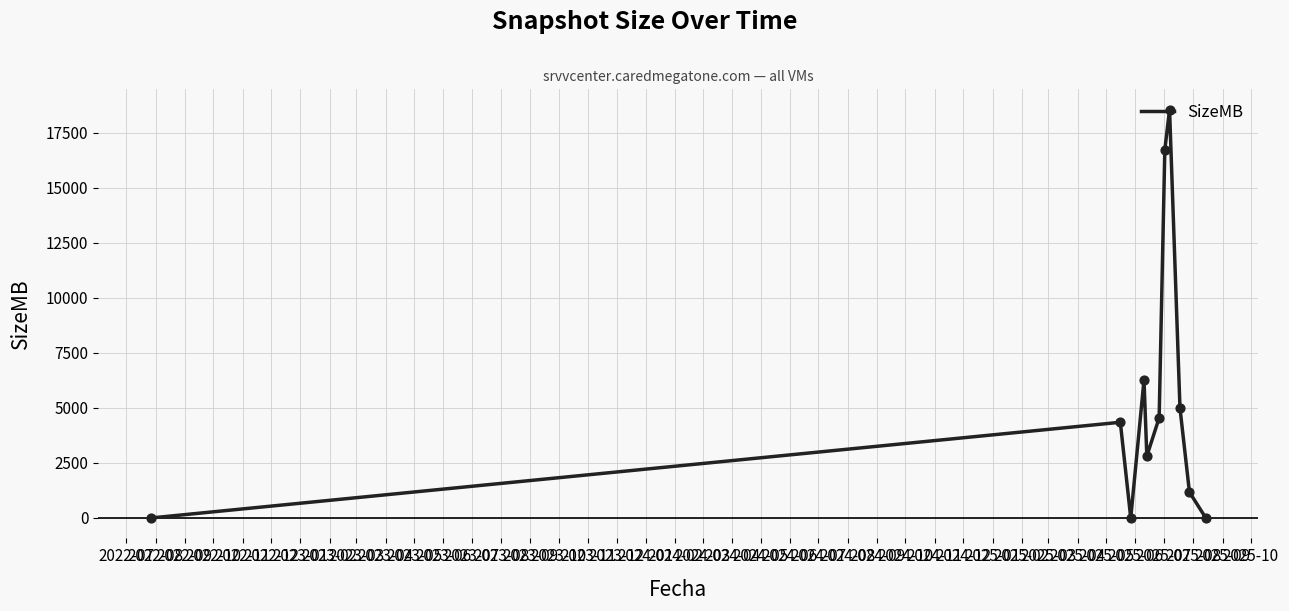

What is the maximum value shown in the chart?

18534.0